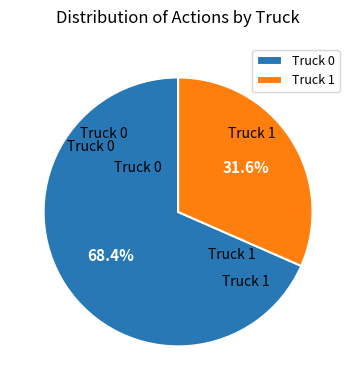

To the nearest percent, what portion does Truck 0 represent?

68%